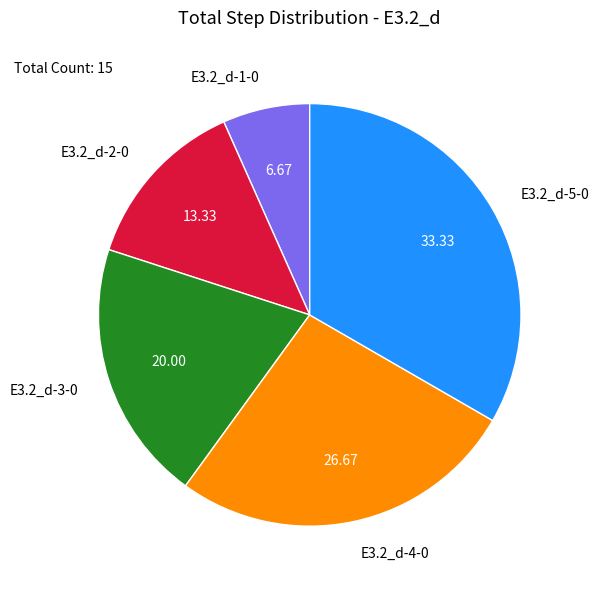

Does E3.2_d-5-0 represent more than half of the total?

No